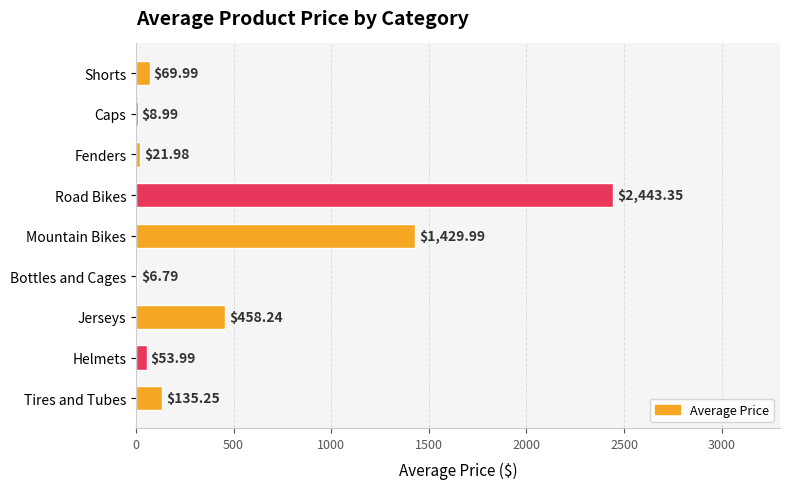

Where is the data nearest to the value 1225?

Mountain Bikes